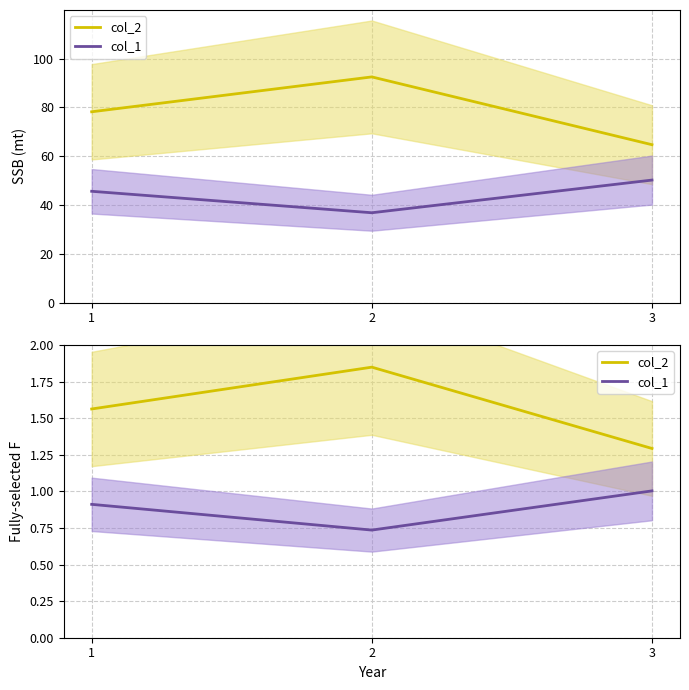

Reading right to left, extract all data points from this chart.

col_2: 1.3	1.9	1.6
col_1: 1.0	0.7	0.9